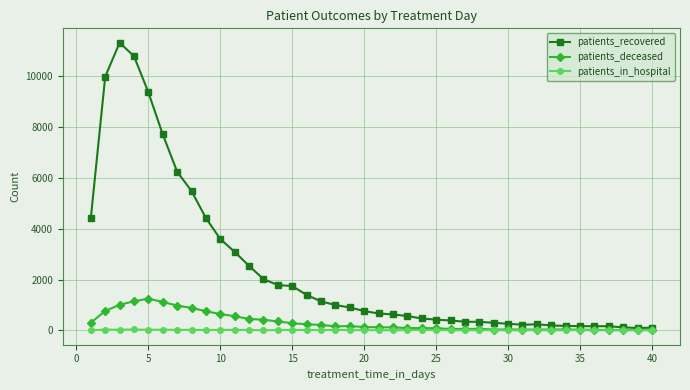

What is the difference between the maximum and minimum values in the patients_in_hospital series?

34